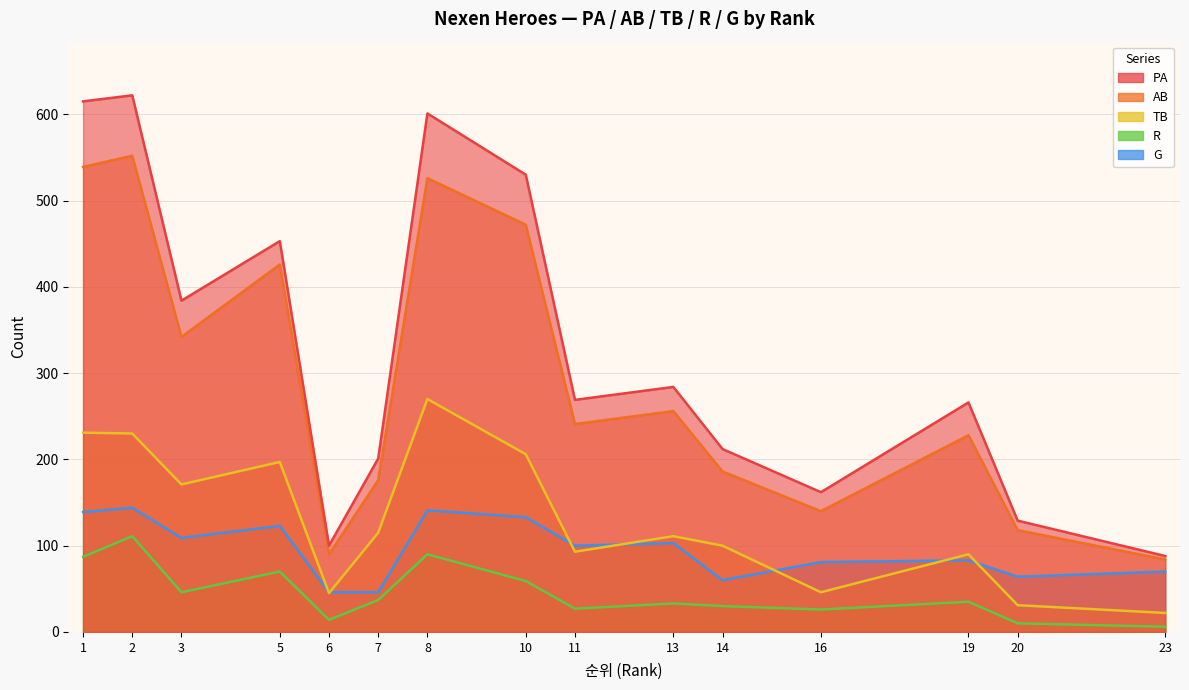

Which series has the widest spread of values?

PA